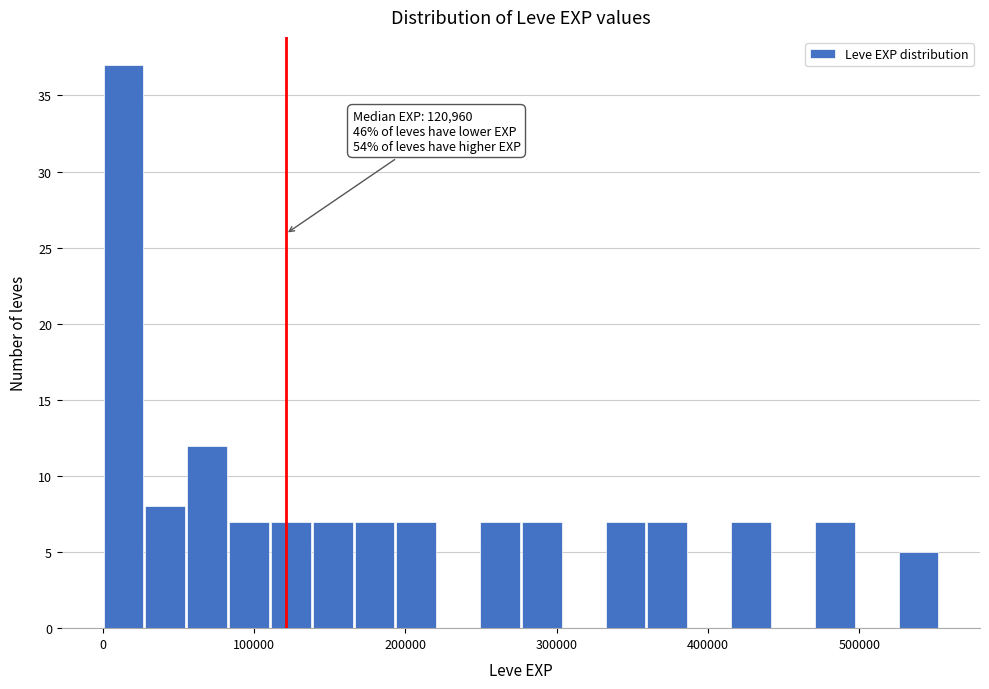

Read against the x-axis, roughly where is the centre of the tallest bar?

10000